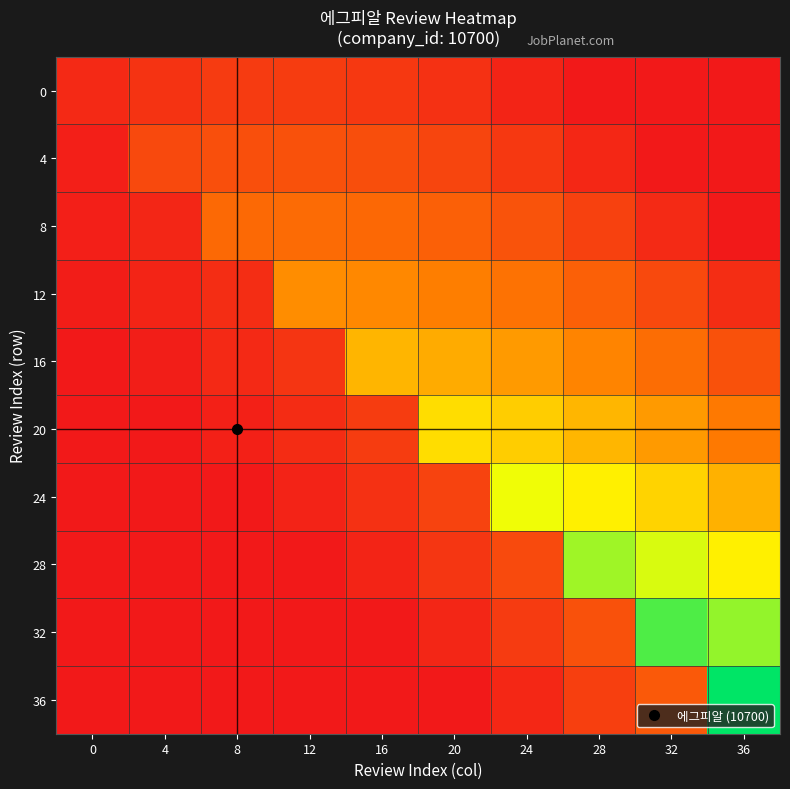

How many categories are shown in the chart?

10